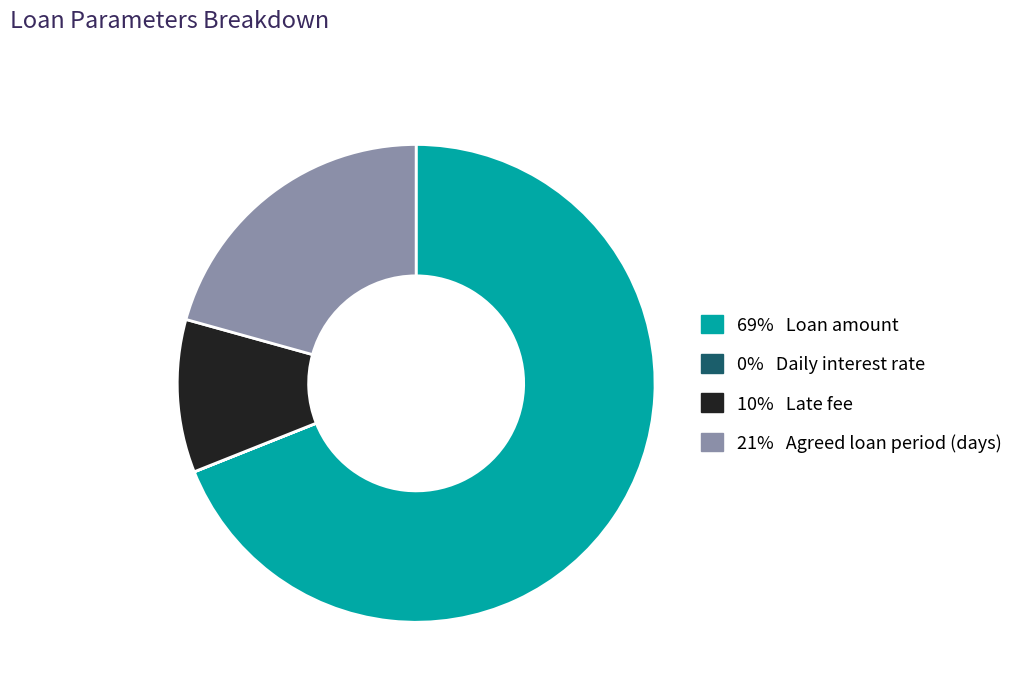

Is there any slice that represents more than half of the pie?

Yes